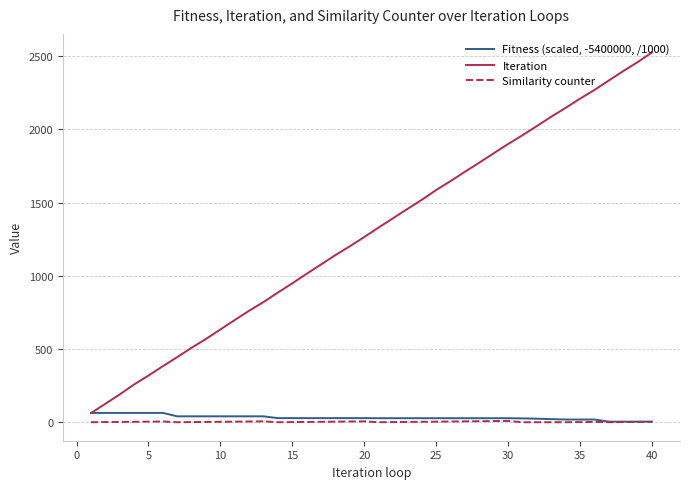

True or false: Similarity counter and Iteration intersect in this chart.

False